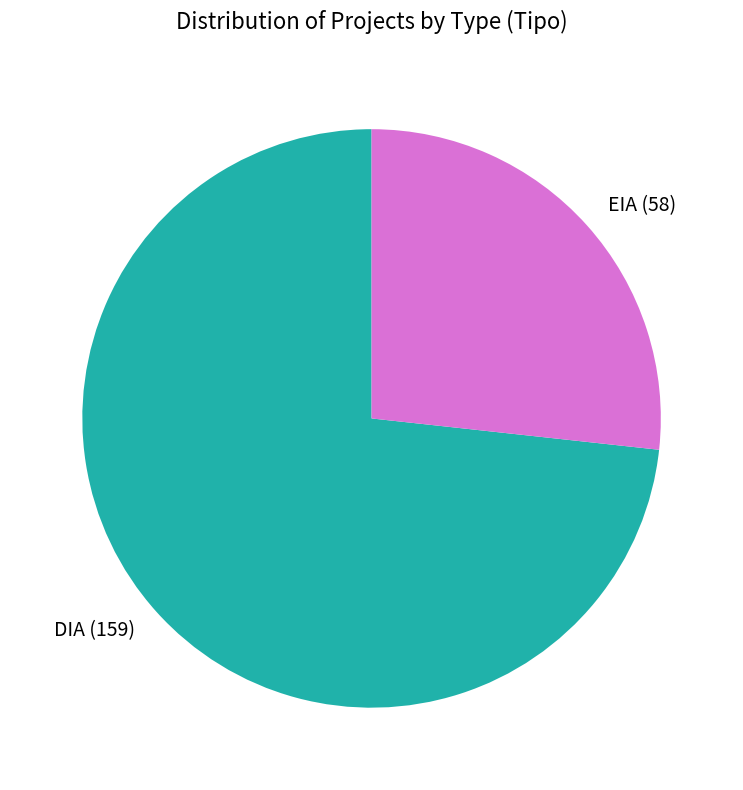

How many slices are in this pie chart?

2